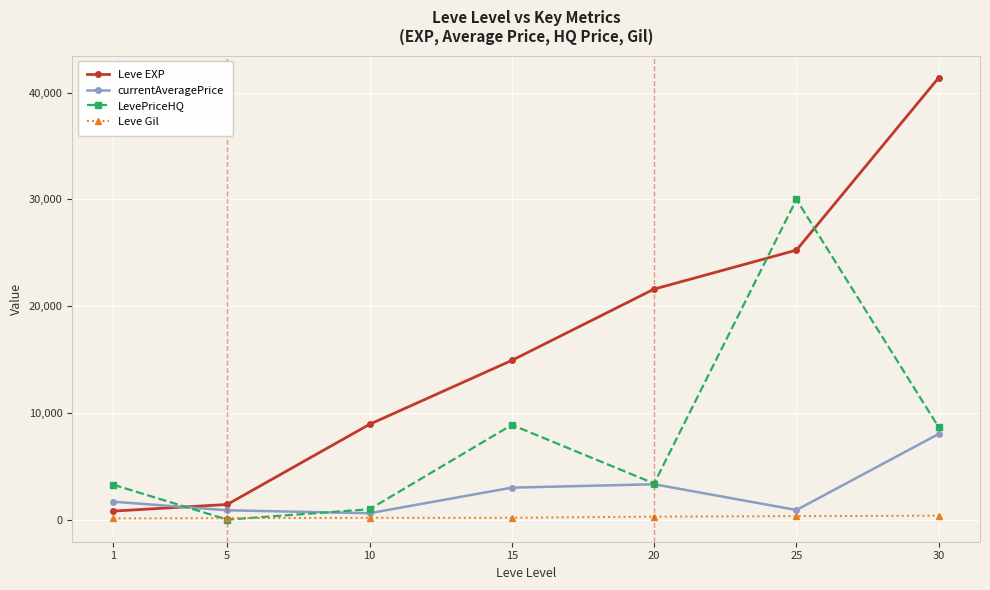

At 25, list the series in order from smallest to largest.

Leve Gil, currentAveragePrice, Leve EXP, LevePriceHQ